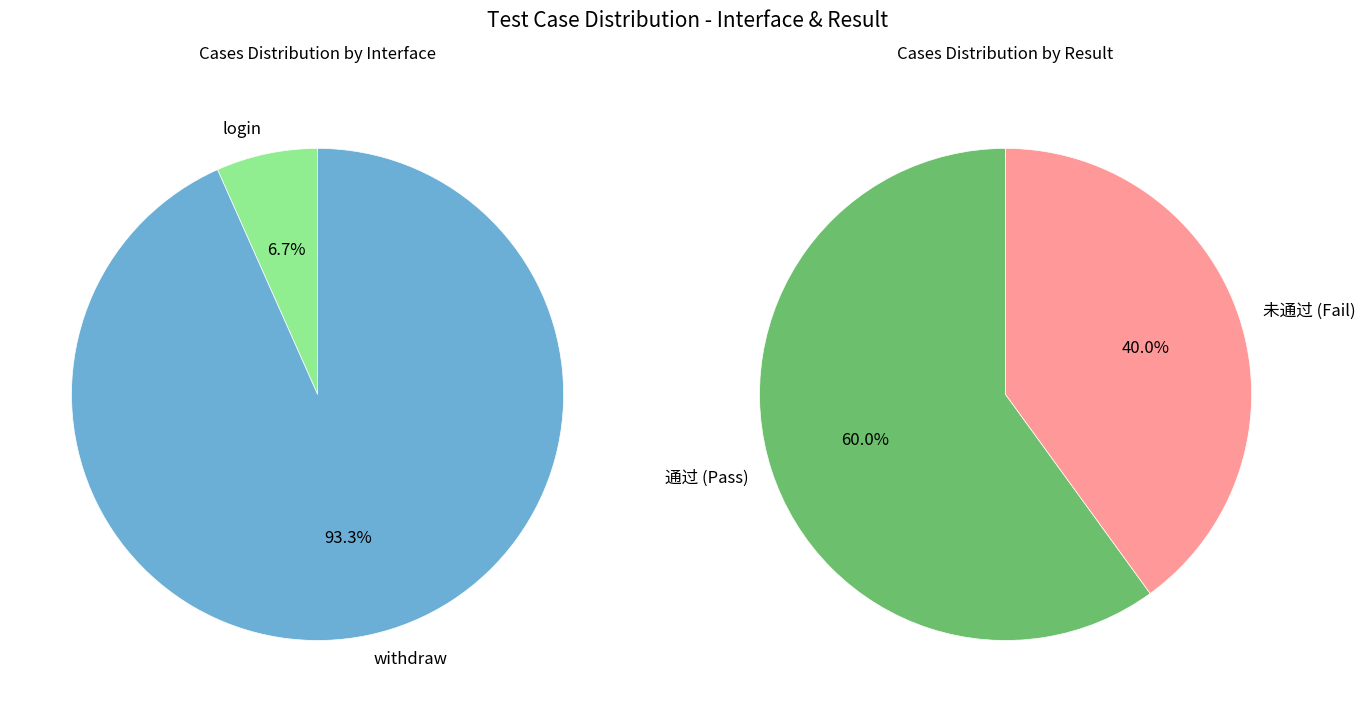

True or false: withdraw accounts for 93% of the total.

True